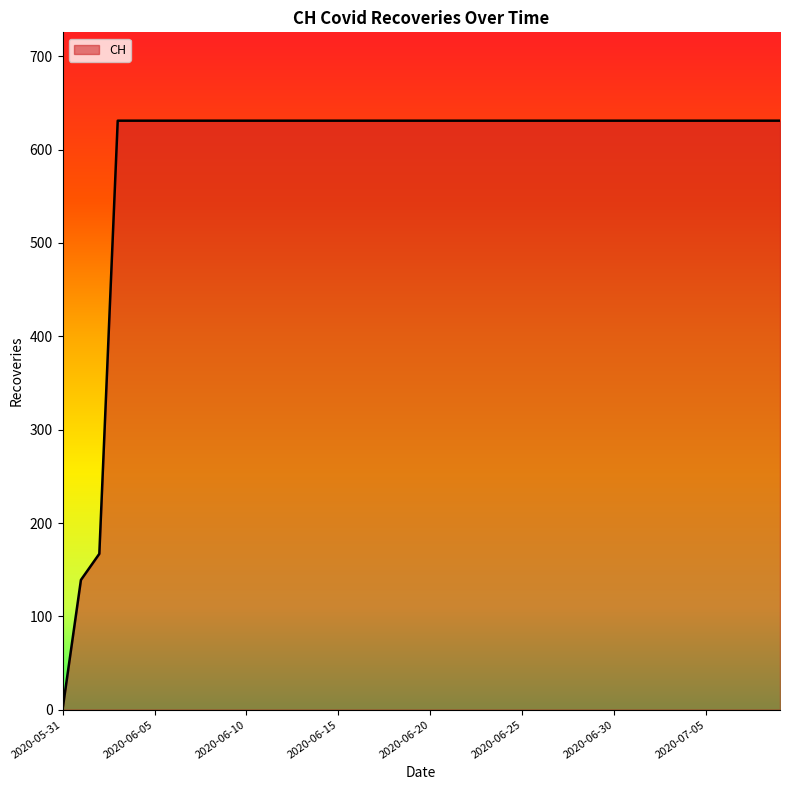

What is the difference between the maximum and minimum values?

631